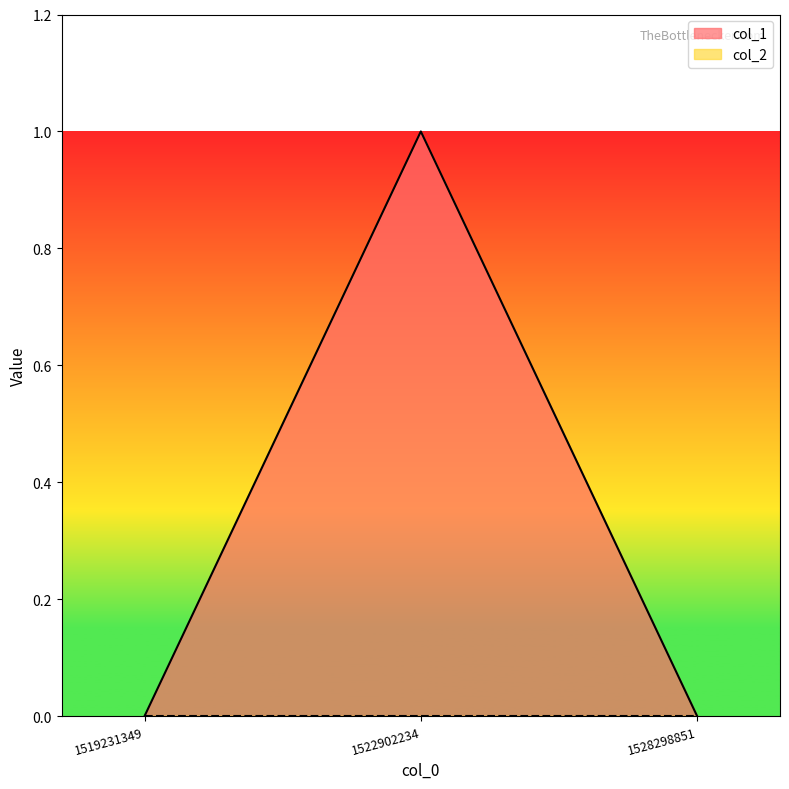

The chart shows a value of 0 at 1519231349. True or false?

True